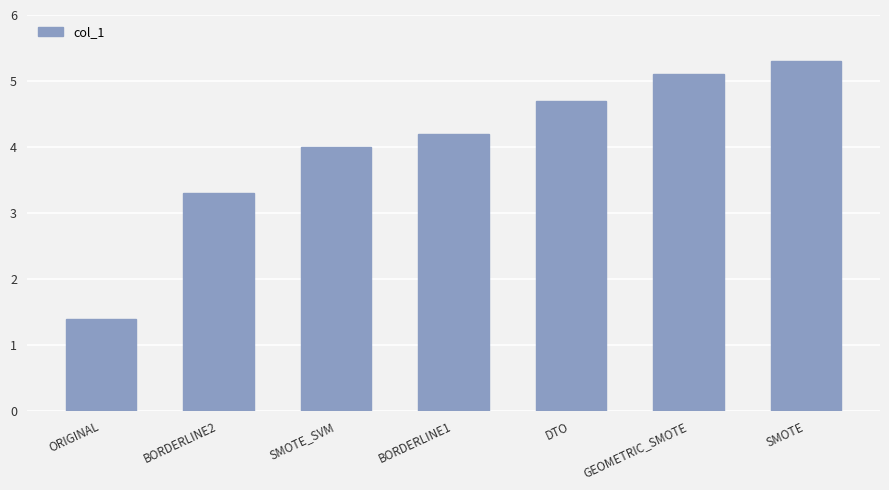

What is the difference between the values at BORDERLINE1 and SMOTE?

1.1